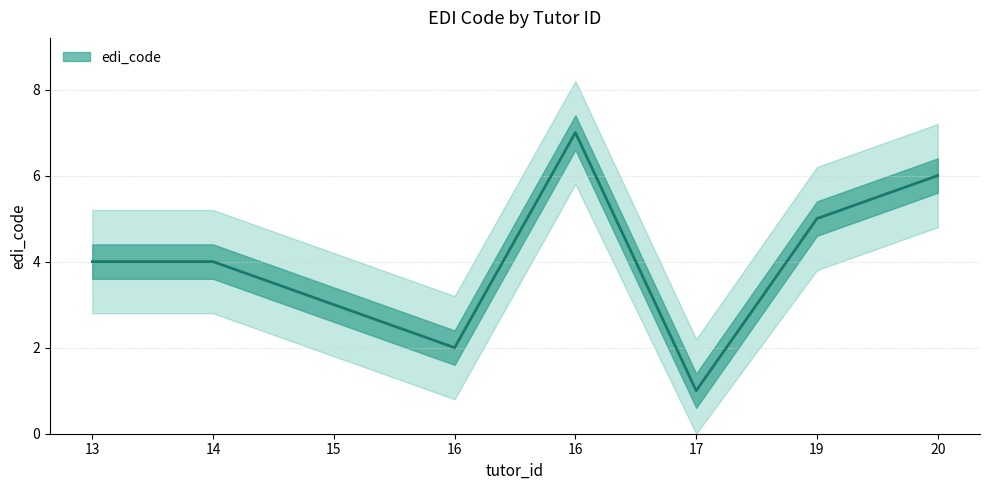

What is the ratio of the value at 16 to the value at 20?

1.2